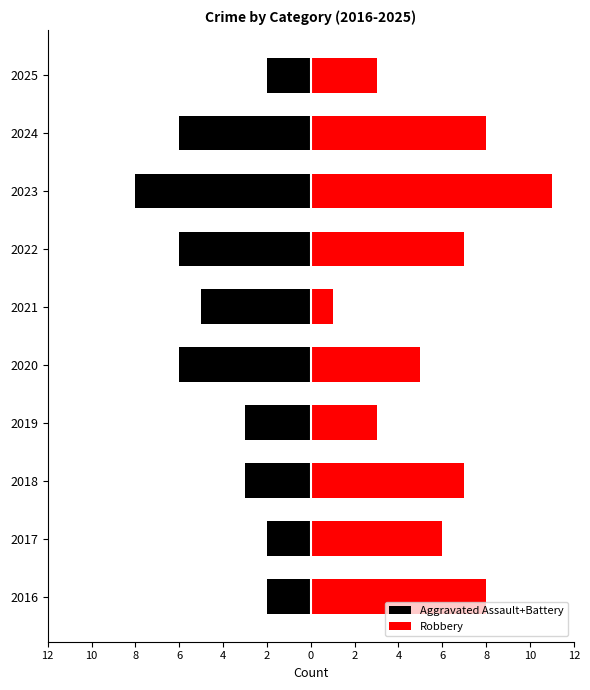

List the series in order of their peak value, highest first.

Robbery, Aggravated Assault+Battery